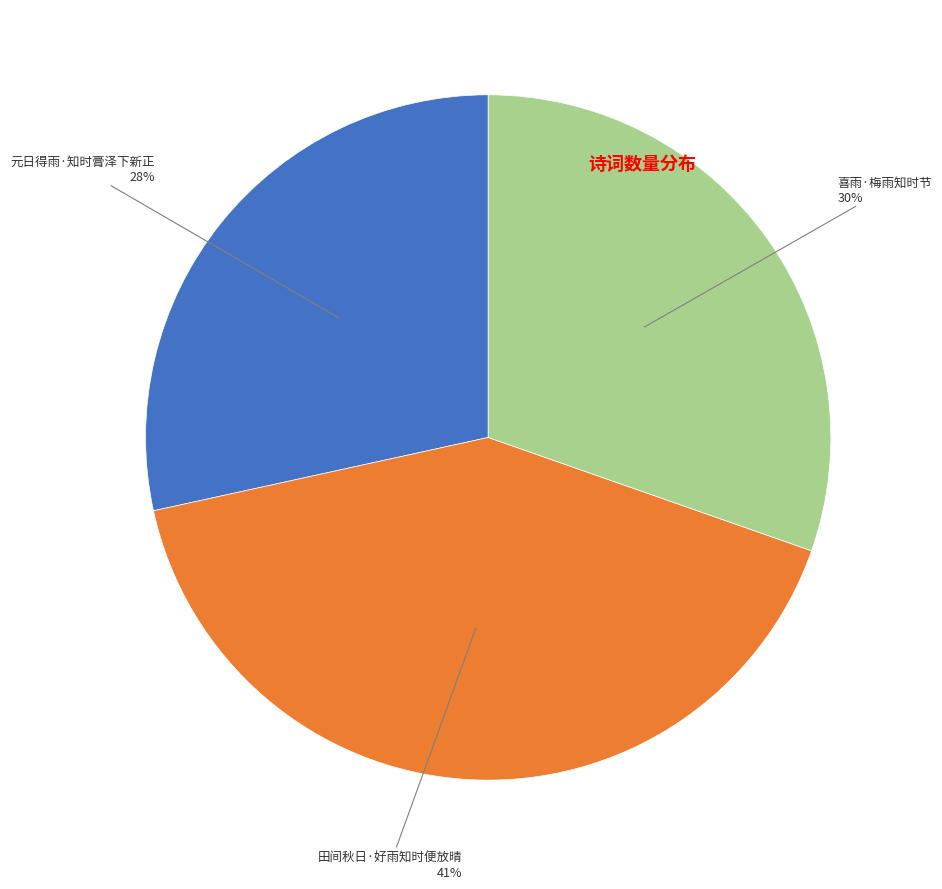

Is there any slice that represents more than half of the pie?

No